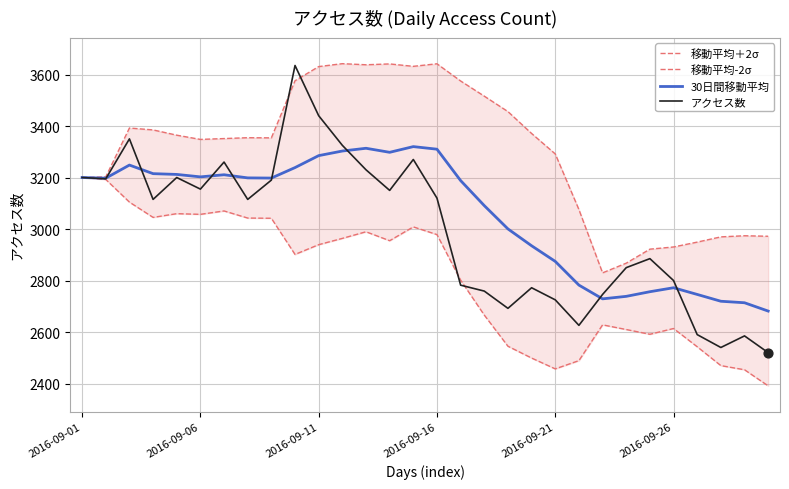

What are all the series names shown in the legend?

移動平均＋2σ, 移動平均-2σ, 30日間移動平均, アクセス数